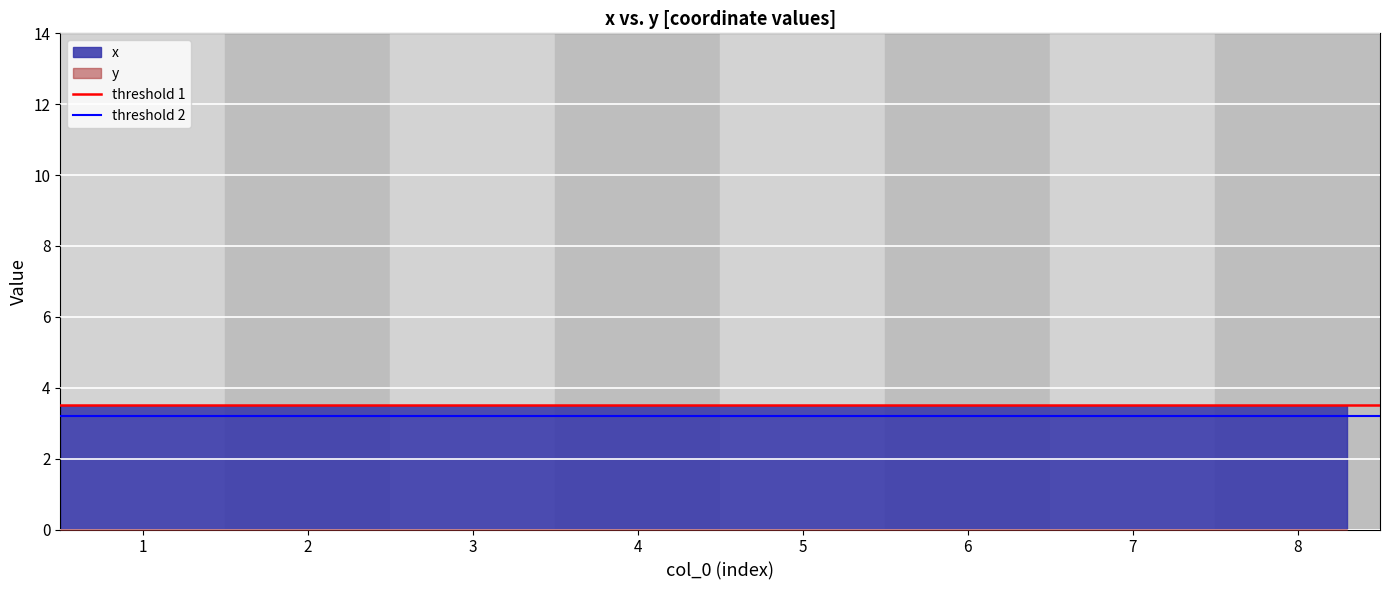

How many lines are shown in the chart?

2